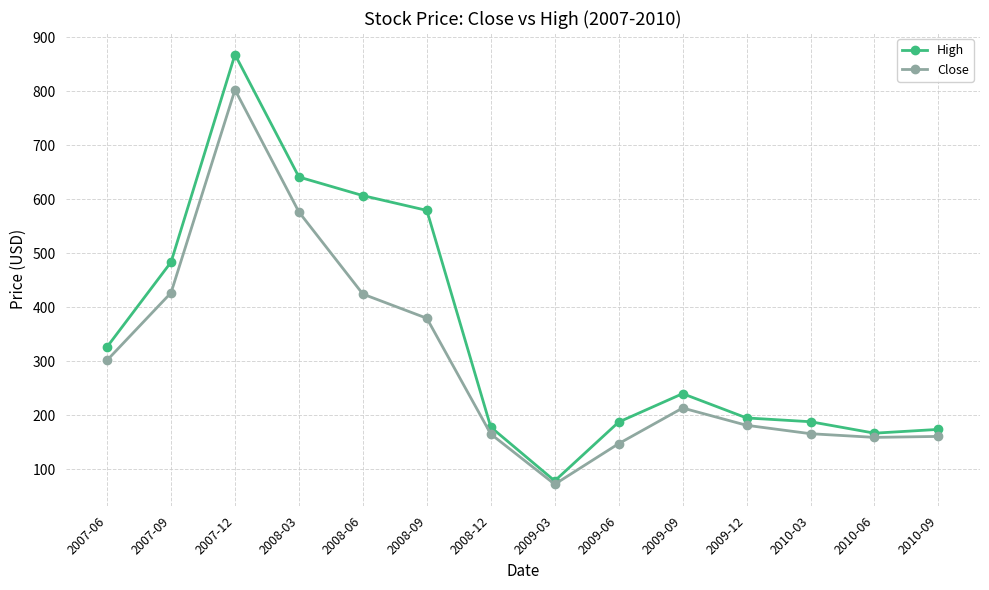

What is the label of the 1st point from the right?

2010-09